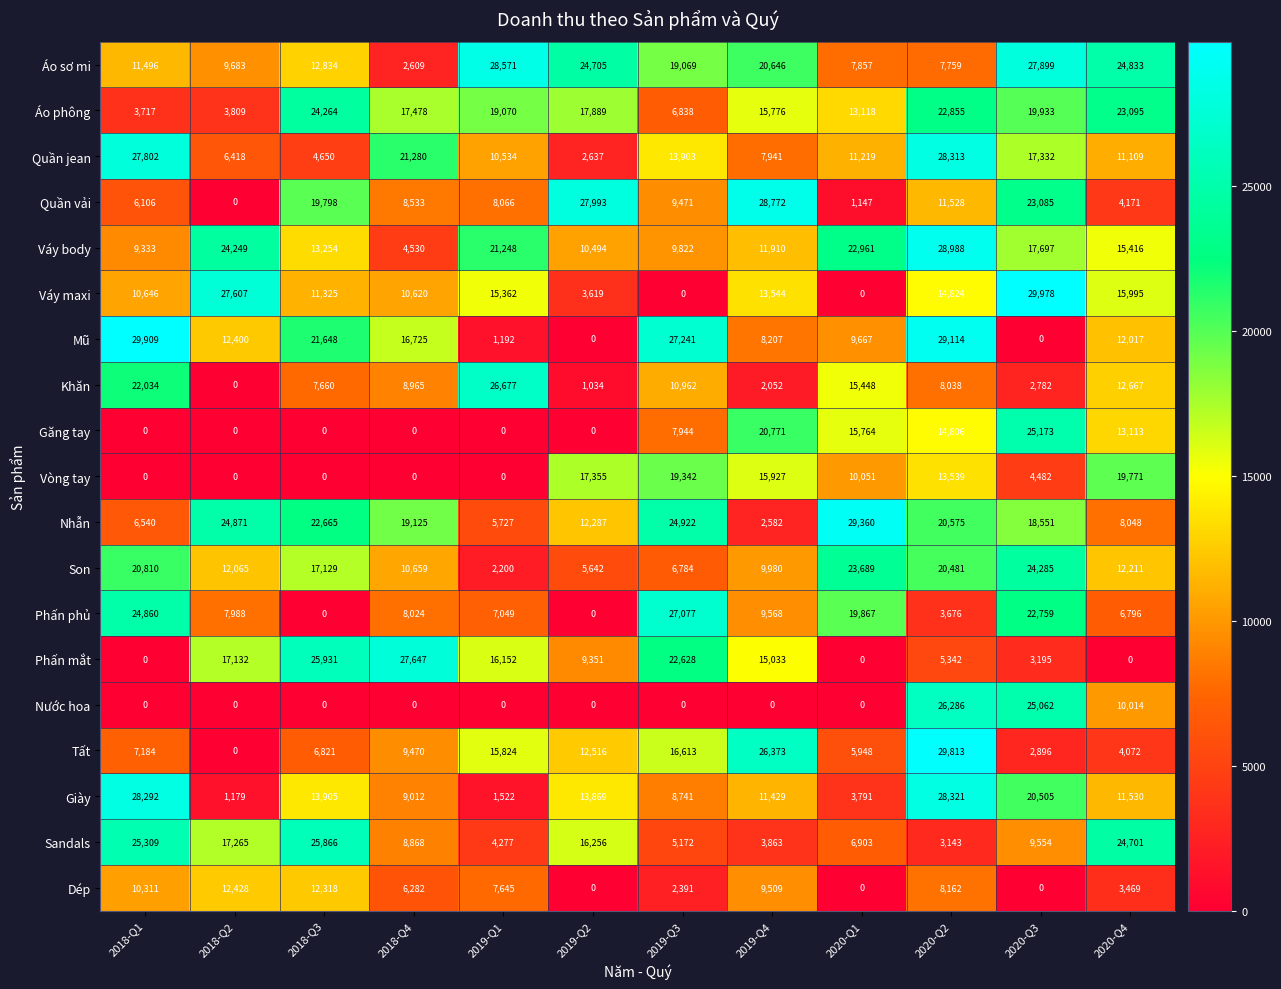

Is it true that Dép equals 5160 at 2018-Q2?

False